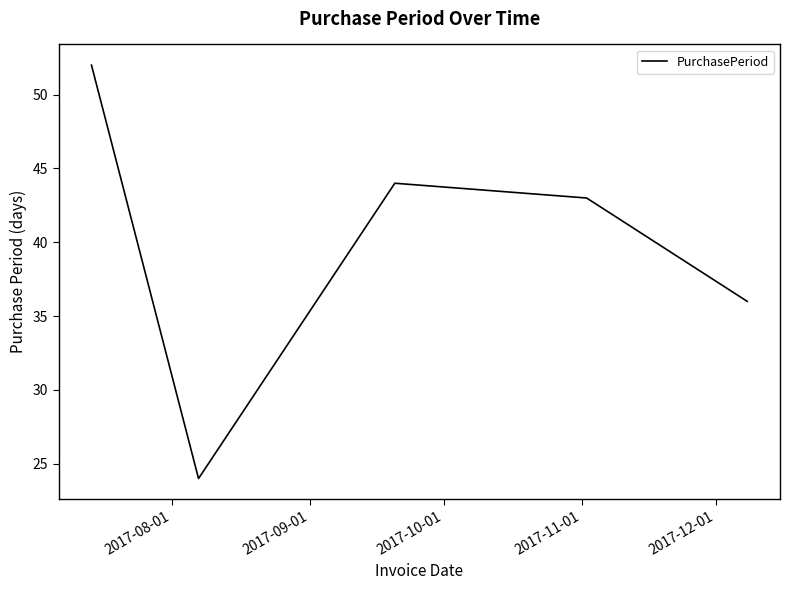

Reading left to right, what are all the values shown in this chart?

52	24	44	43	36